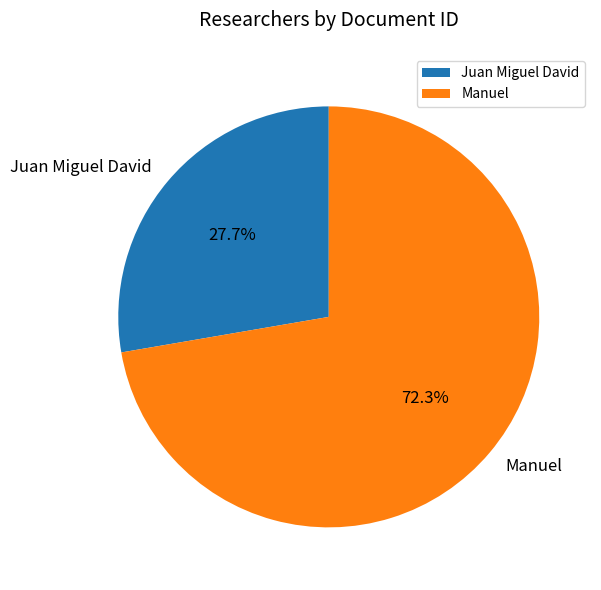

Is there a majority slice in this chart?

Yes